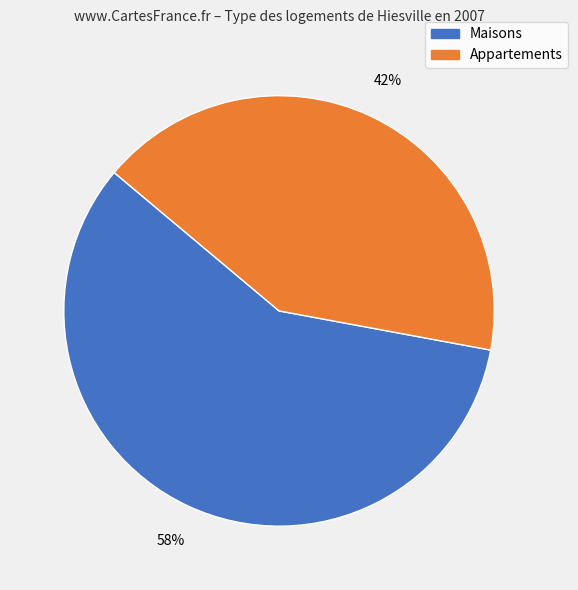

Is there any slice that represents more than half of the pie?

Yes